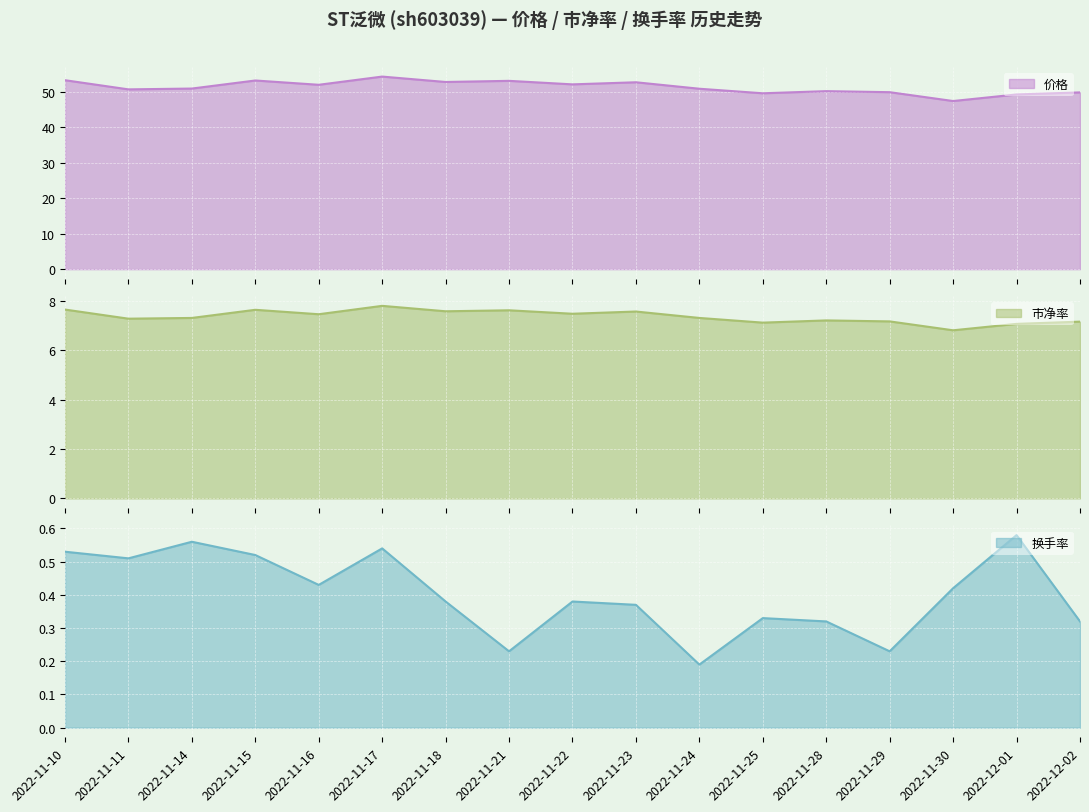

How many categories are shown in the chart?

17